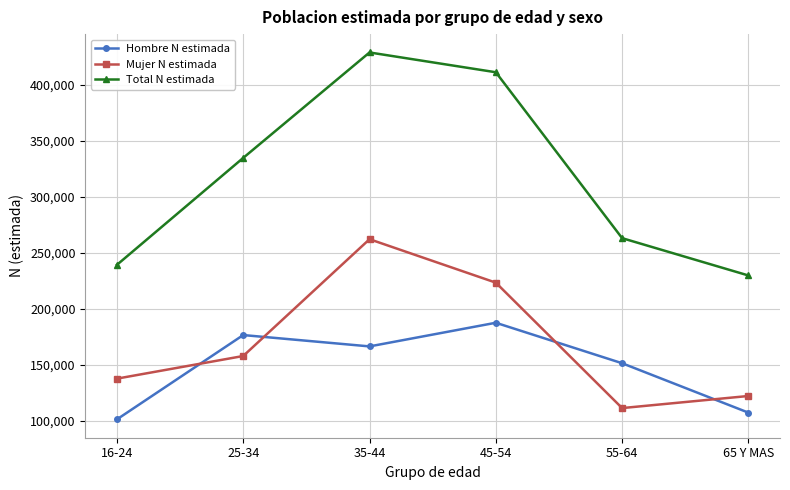

What are all the series names shown in the legend?

Hombre N estimada, Mujer N estimada, Total N estimada